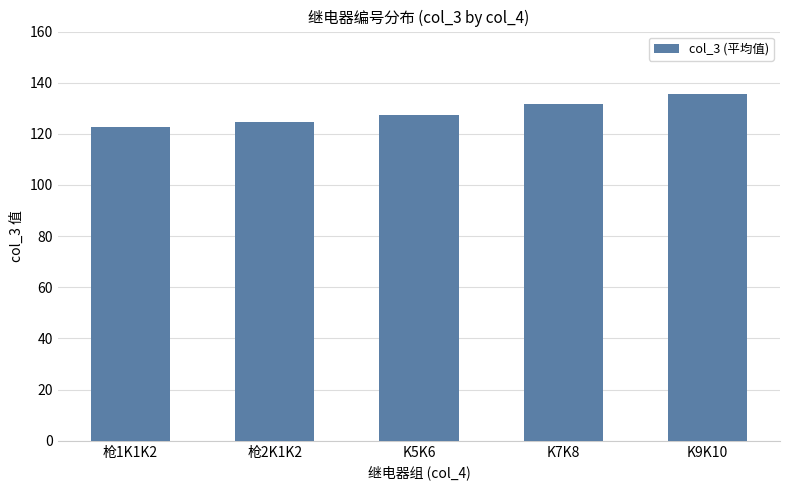

Read the value at 枪2K1K2.

124.5